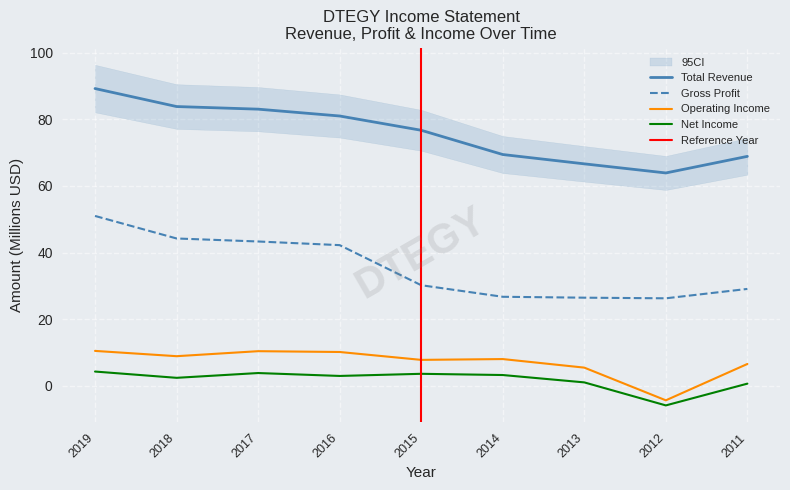

What value does the Gross Profit series have at 2014?

26.7